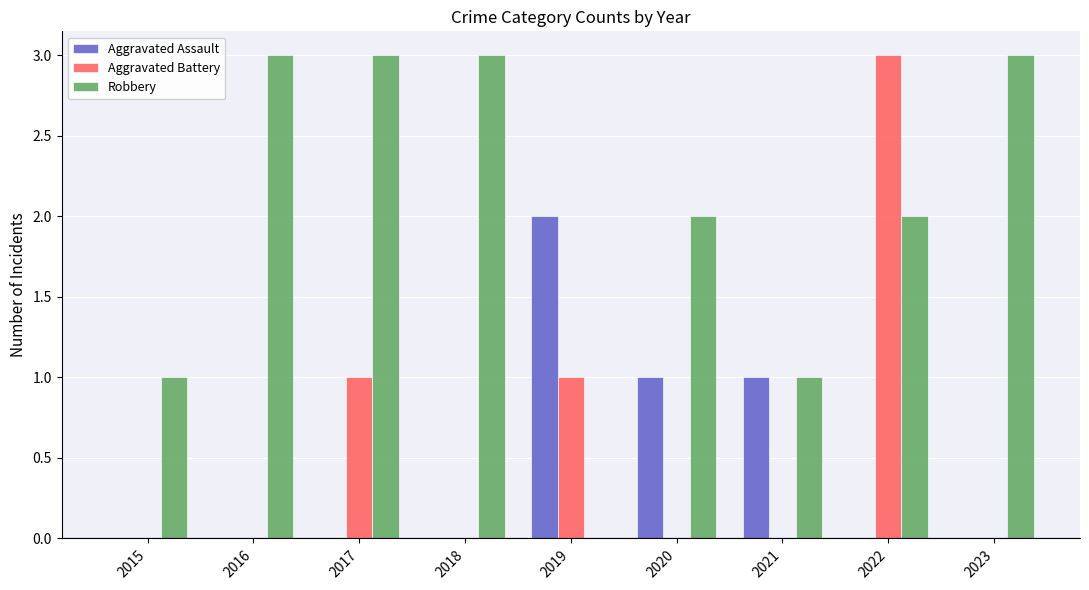

What is the sum of the Robbery values at 2016 and 2023?

6